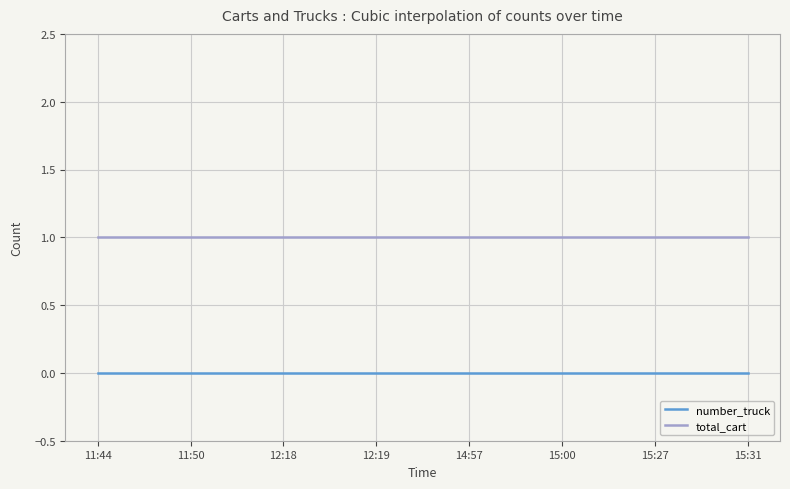

True or false: number_truck and total_cart cross at least once.

False